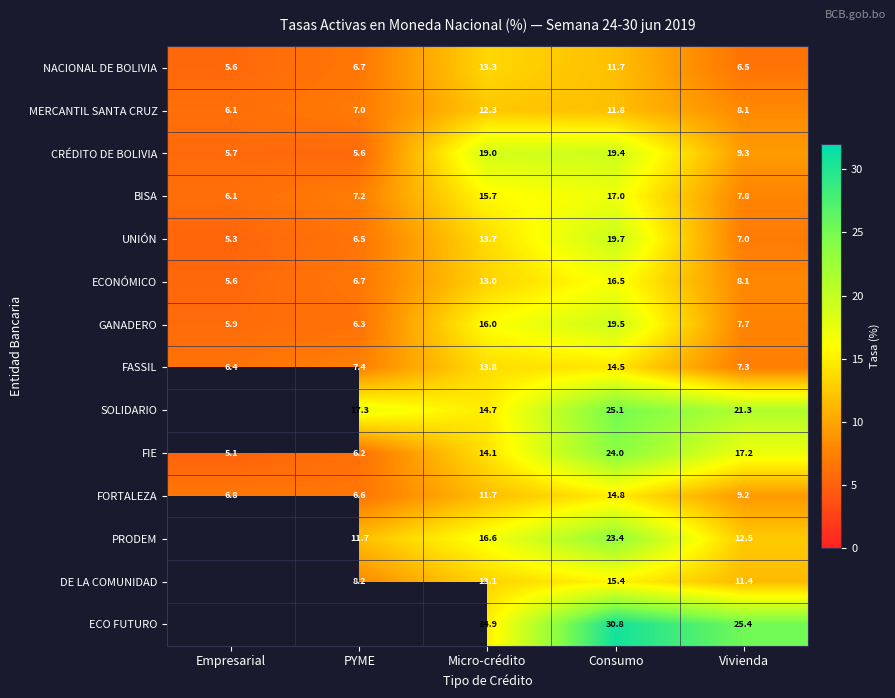

Where is FIE nearest to the value 14?

Micro-crédito